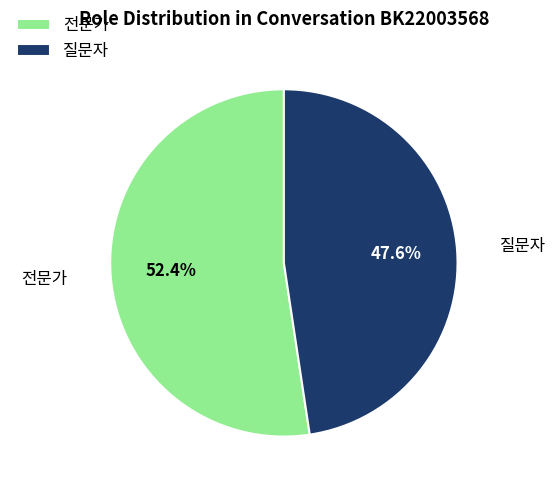

Combined, do 전문가 and 질문자 account for over 50%?

Yes